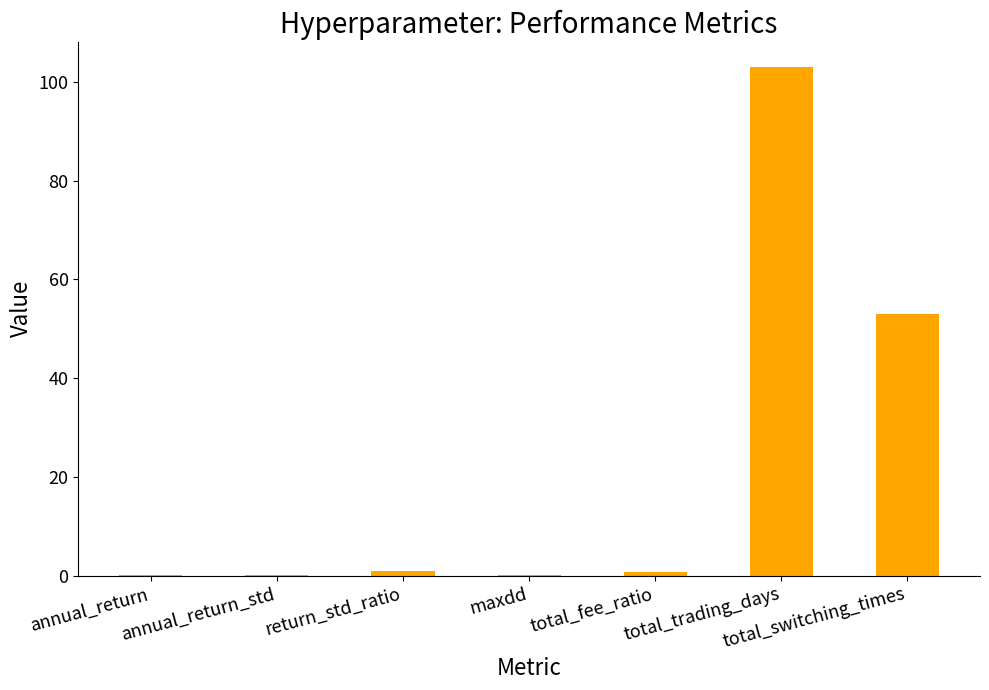

What is the sum of all values?

158.1